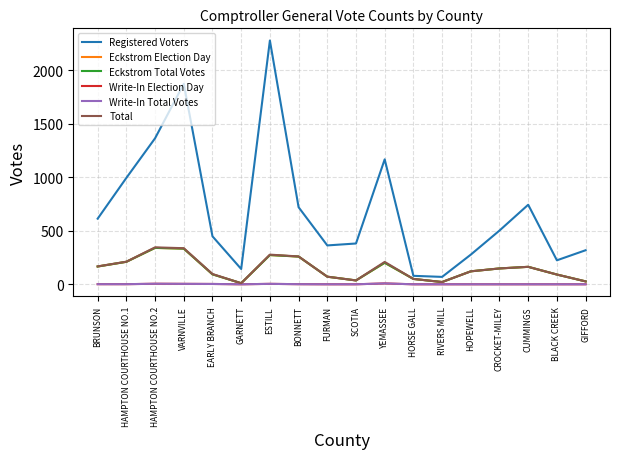

True or false: Eckstrom Election Day and Eckstrom Total Votes cross at least once.

False